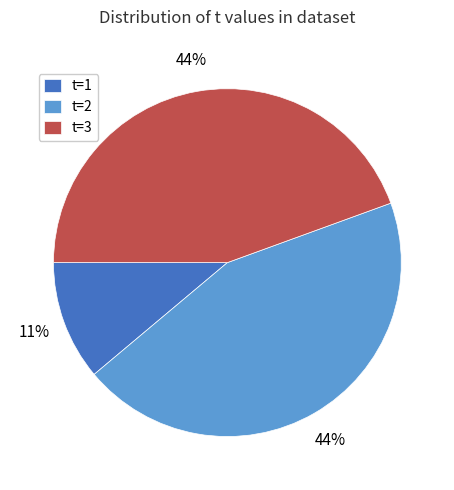

How many slices are in this pie chart?

3